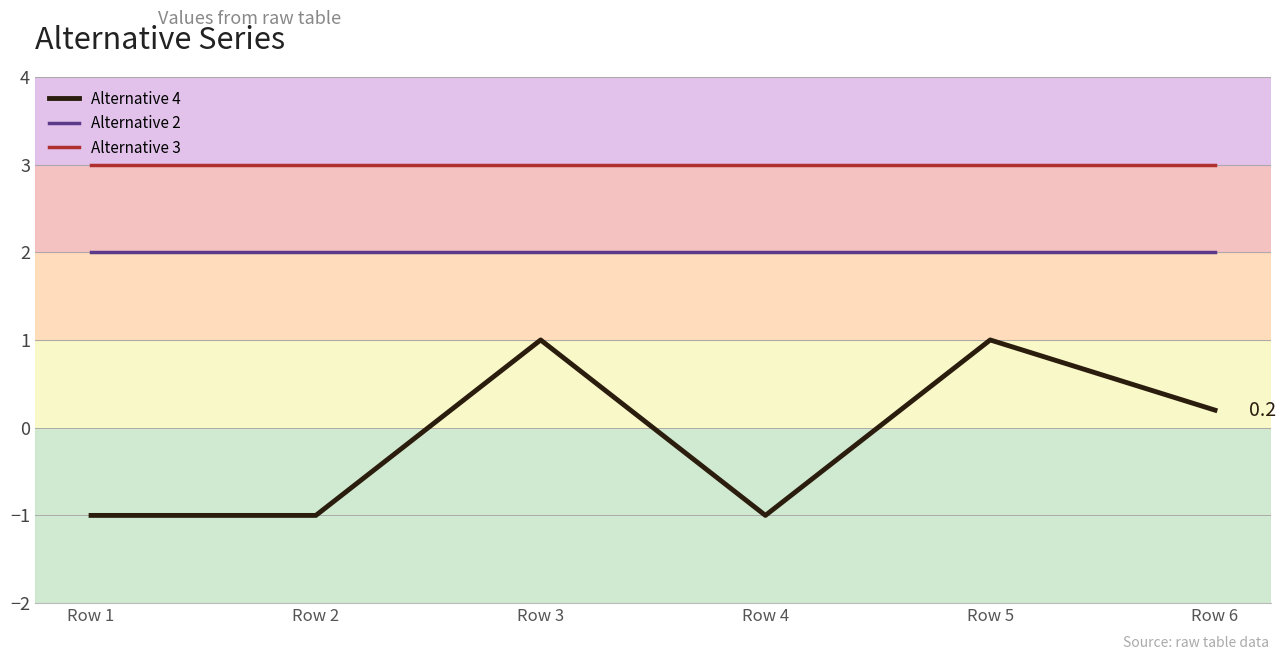

What is the approximate value of Alternative 4 at Row 6?

0.2